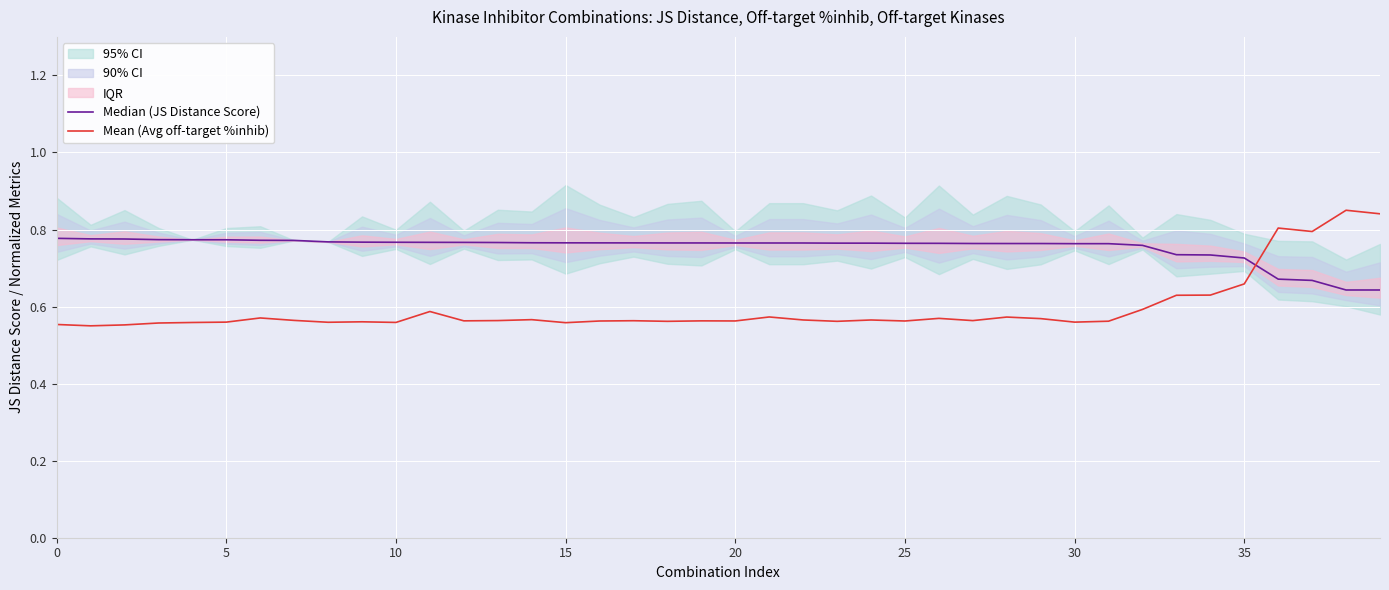

The Median (JS Distance Score) series shows 0.8 at 15. True or false?

True